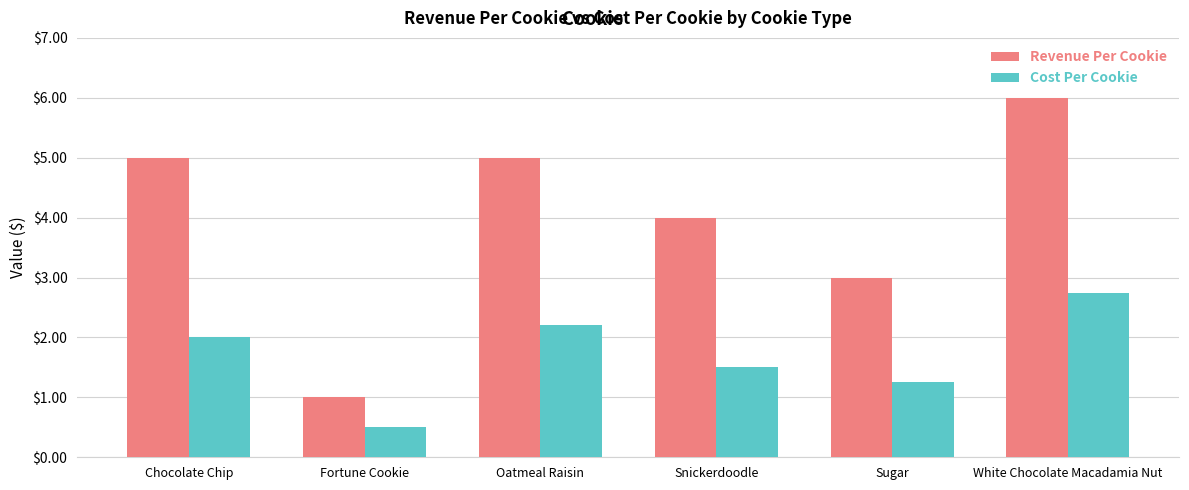

List the series in order of their overall mean, highest first.

Revenue Per Cookie, Cost Per Cookie